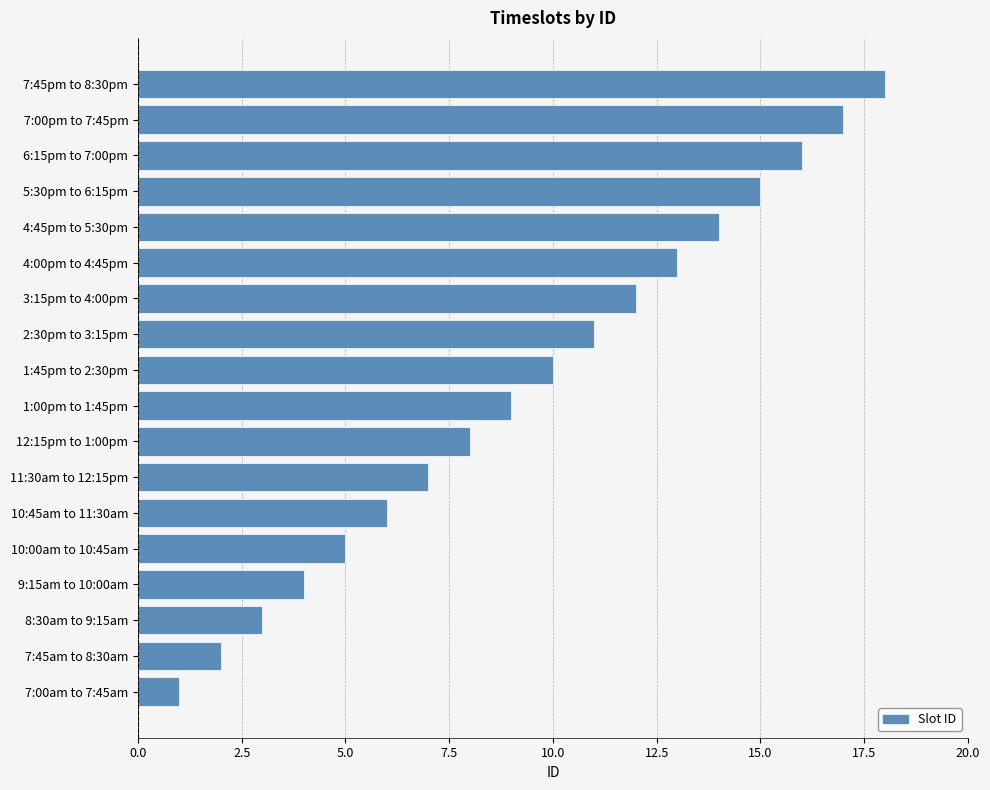

What is the difference between the maximum and minimum values?

17